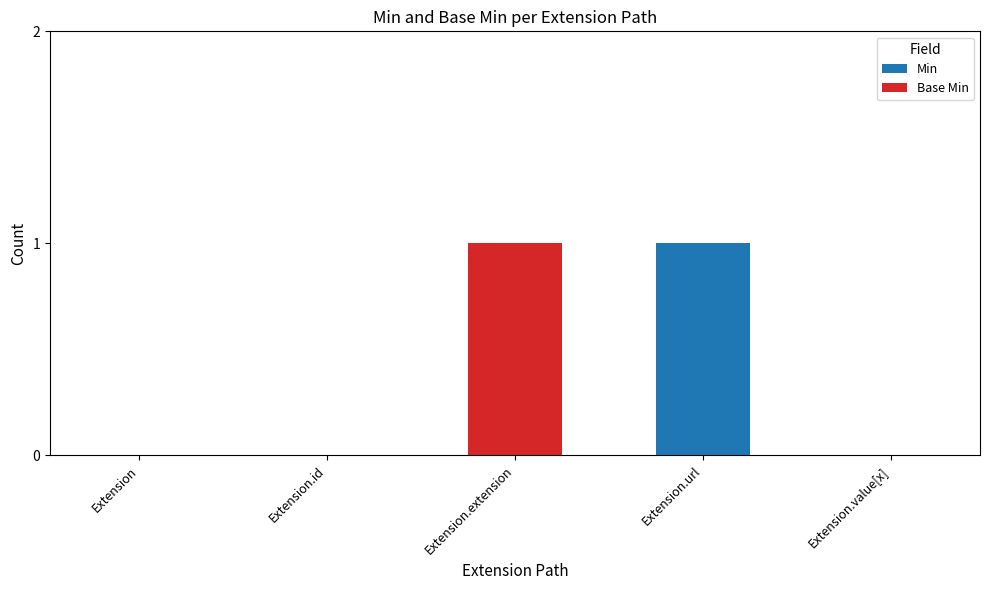

Is it true that Min equals 0 at Extension.value[x]?

True